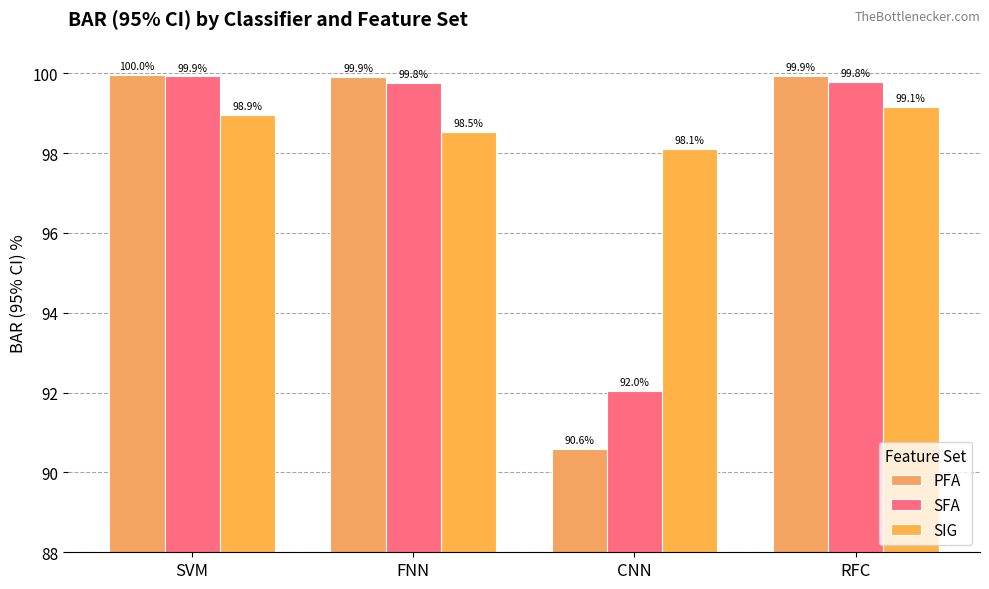

True or false: PFA has a value of 59.1 at FNN.

False